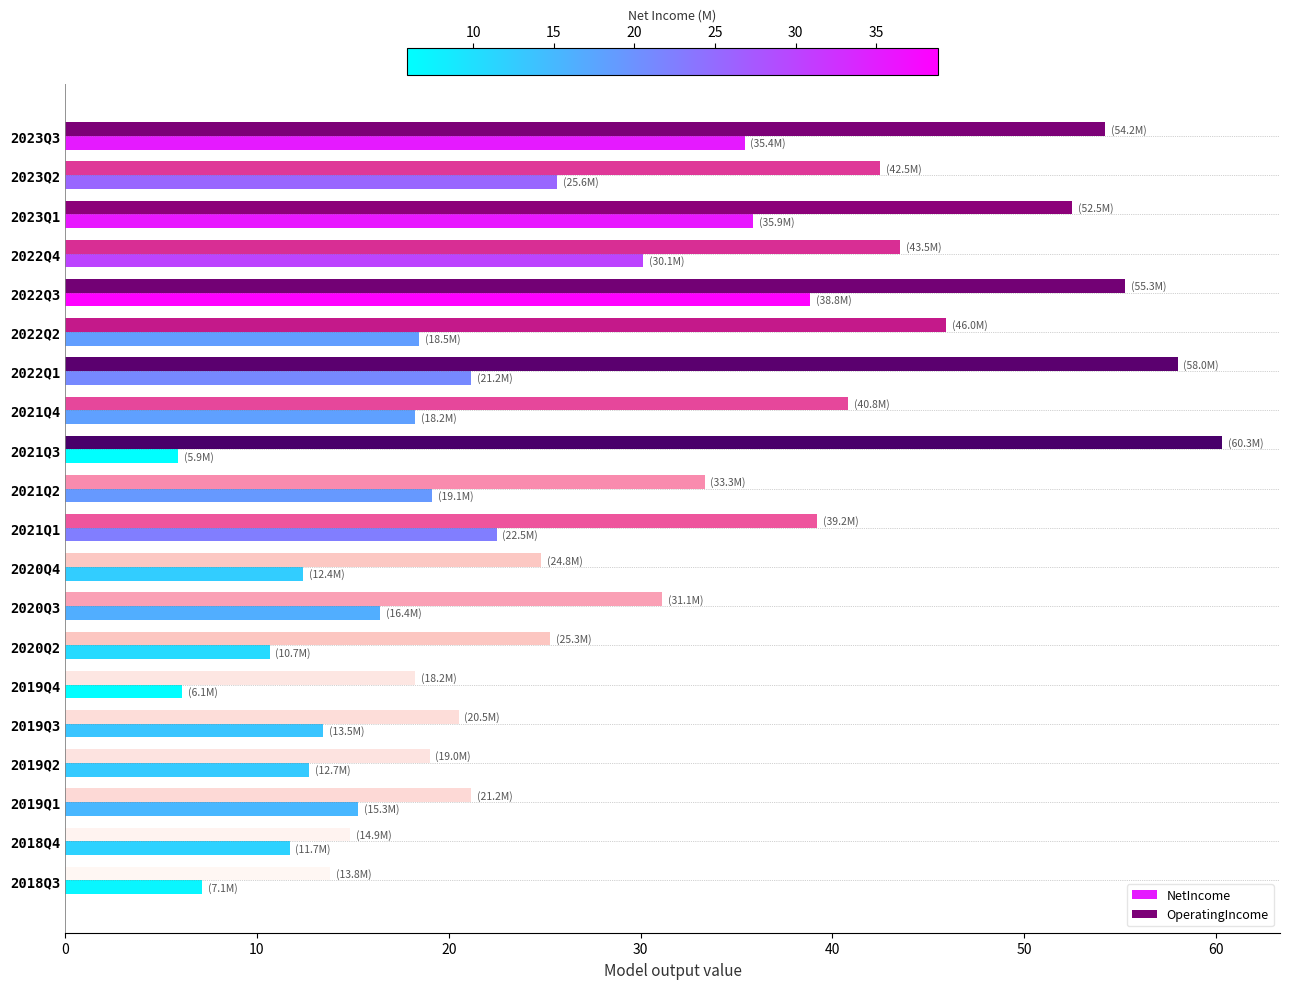

Rank the series by their average value, from lowest to highest.

NetIncome, OperatingIncome